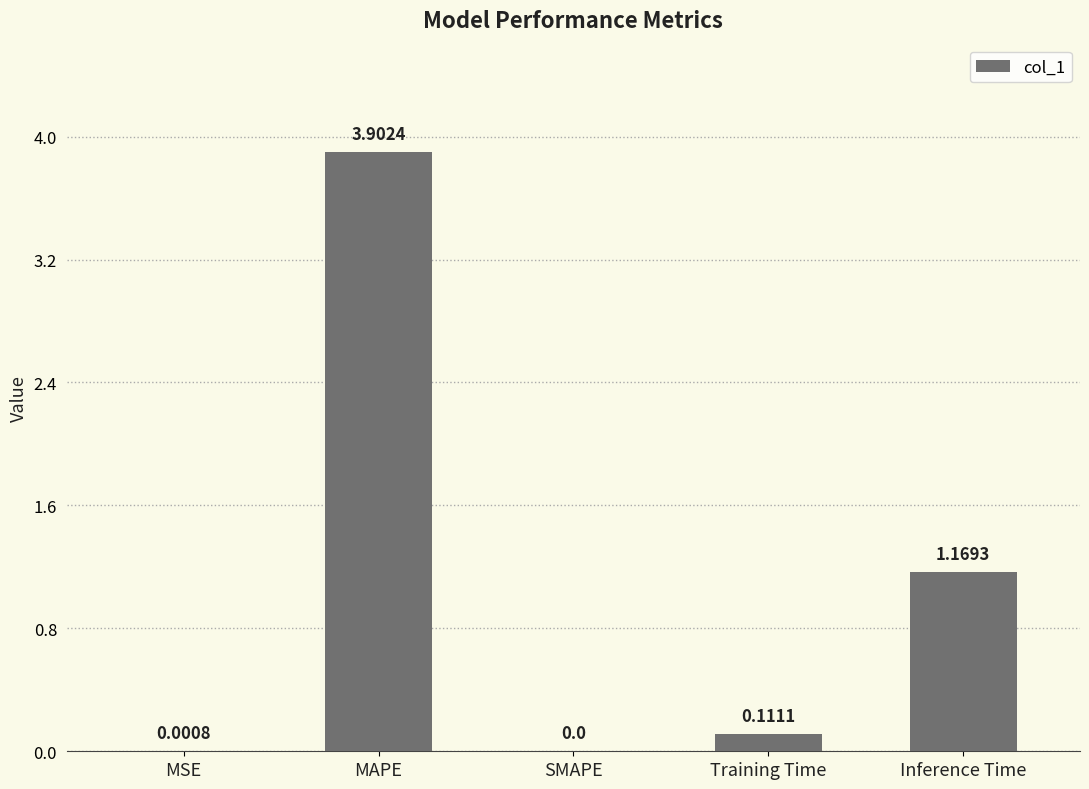

Which category has the highest value across all series?

MAPE